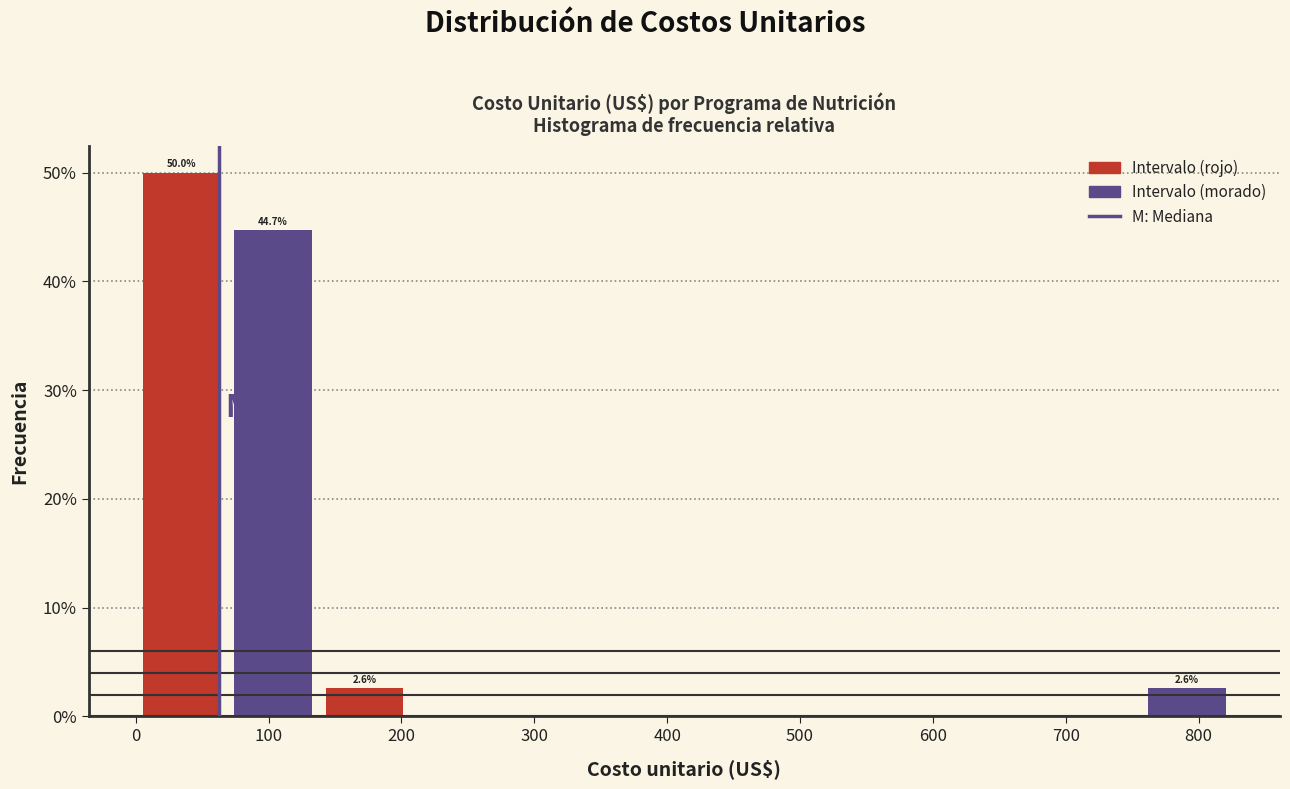

Which range on the x-axis has the tallest bar?

0 to 70